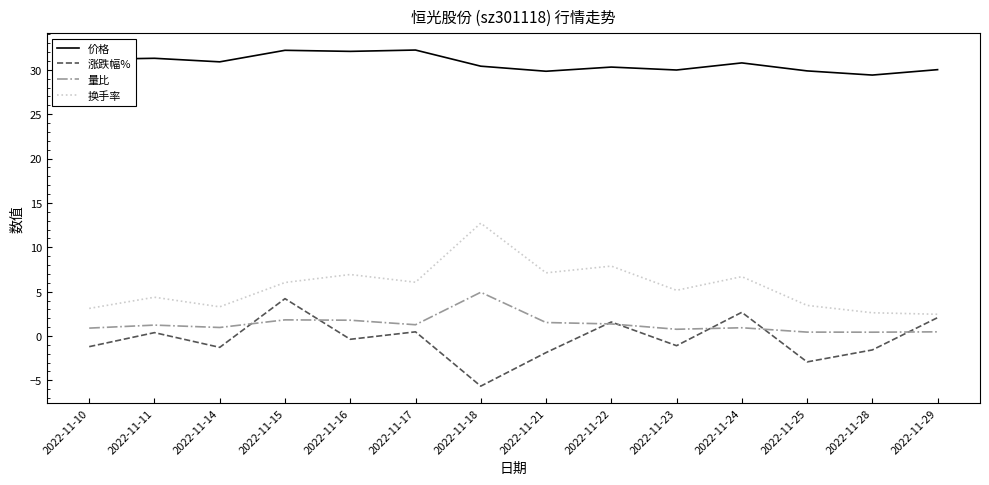

True or false: 换手率 has a value of 7.9 at 2022-11-22.

True